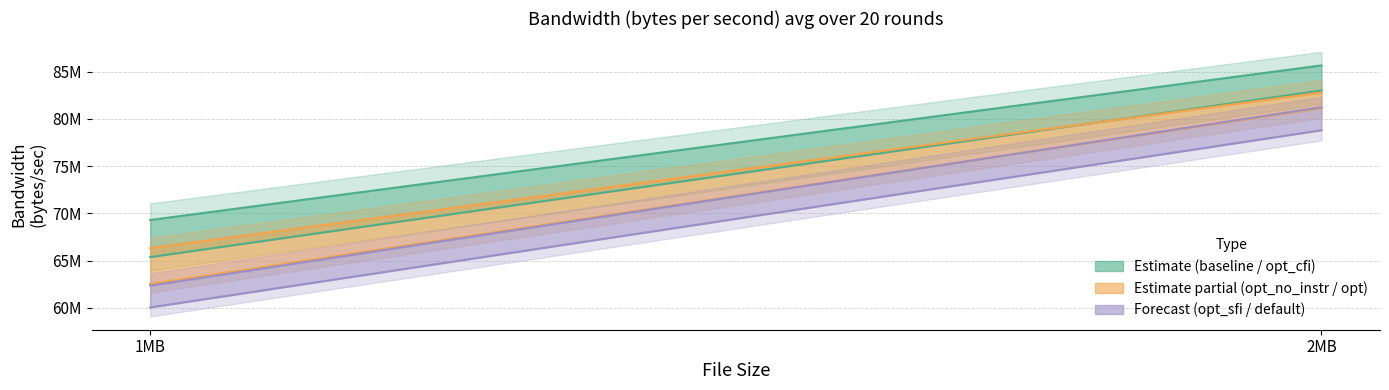

What is the approximate value of svaKernel_opt_cfi at 1MB?

65380248.1